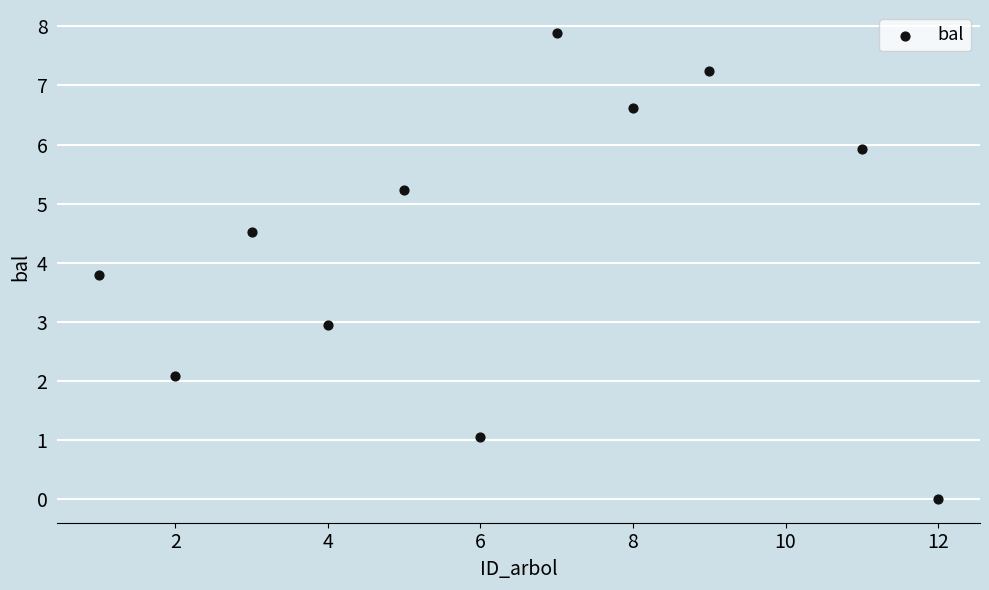

What is the range of X values (max minus min)?

11.0